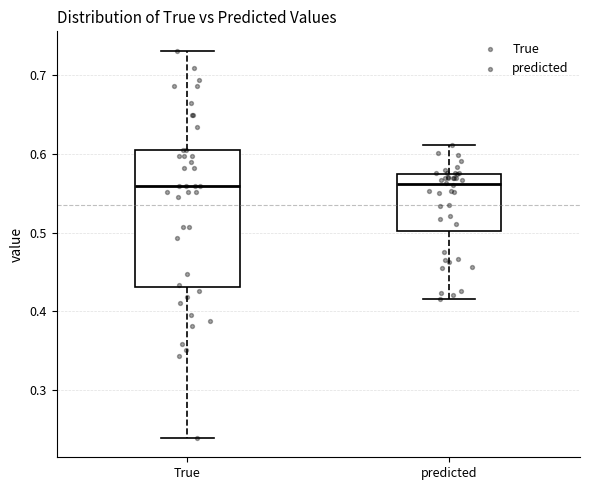

Reading left to right, read every box against the y-axis: the position of its median line, the range the box covers, and the ends of its whiskers. The values are not printed on the chart, so give them approximately, as read against the axis.

True: median 0.56, box 0.43 to 0.60, whiskers 0.24 to 0.73
predicted: median 0.56, box 0.50 to 0.57, whiskers 0.42 to 0.61